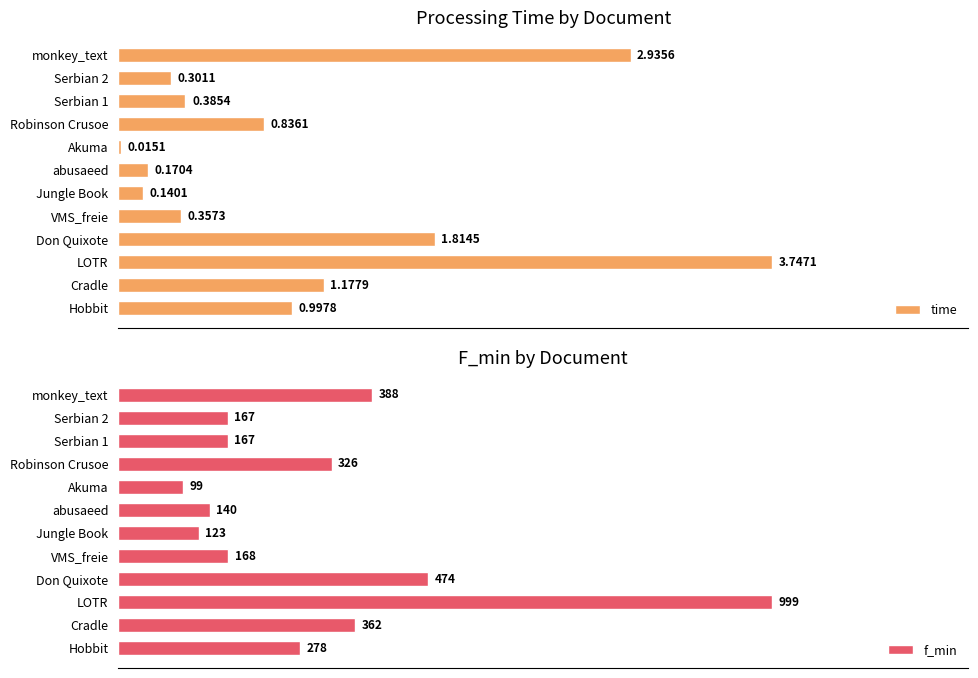

Where is f_min nearest to the value 549?

Don Quixote